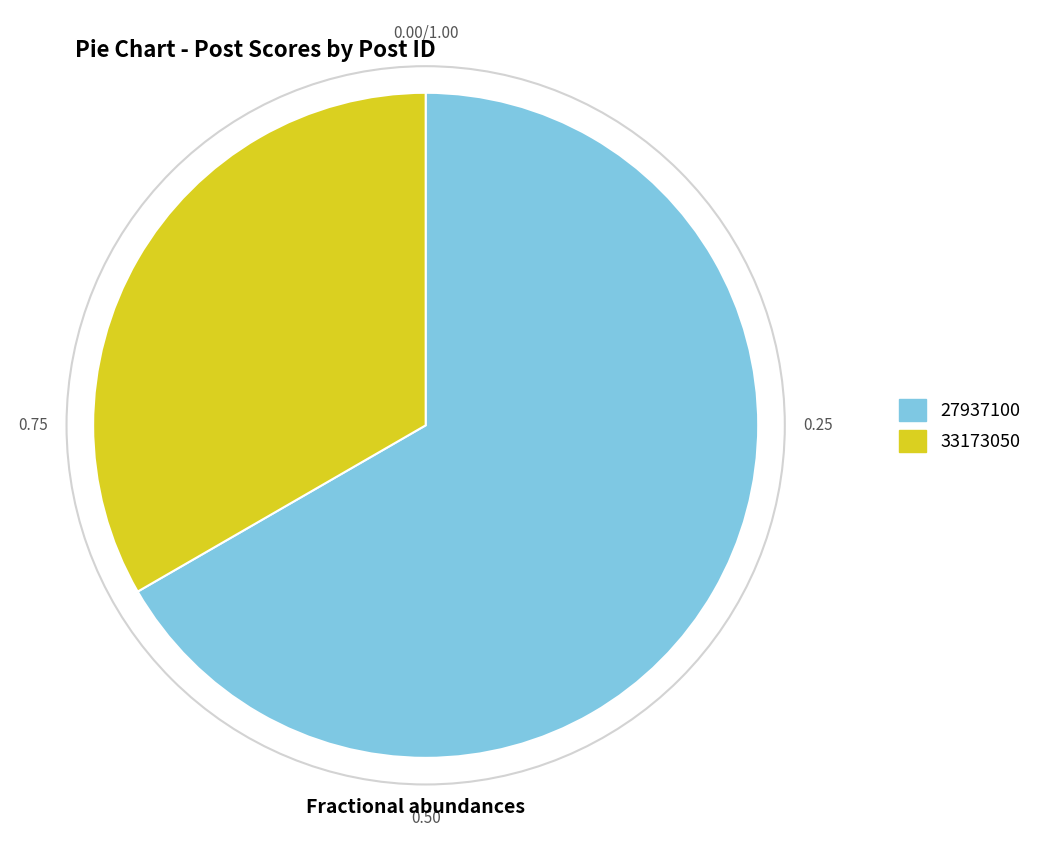

How many slices are in this pie chart?

2